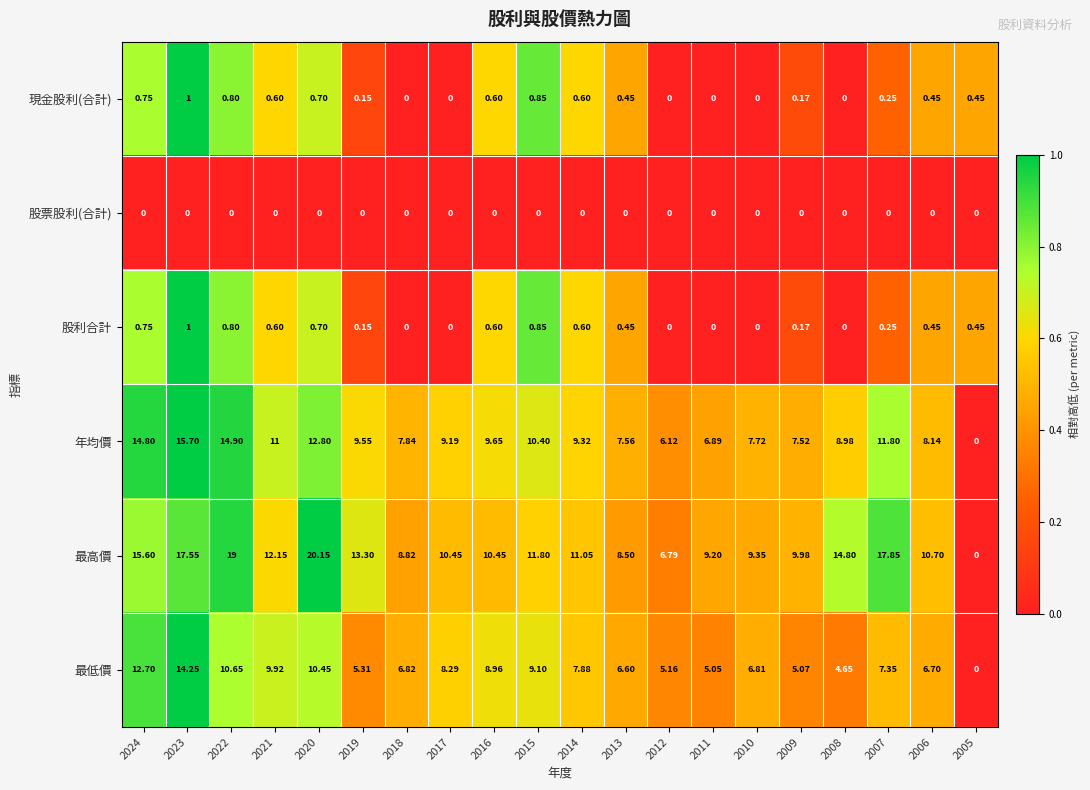

Which series has the largest total across all categories?

最高價